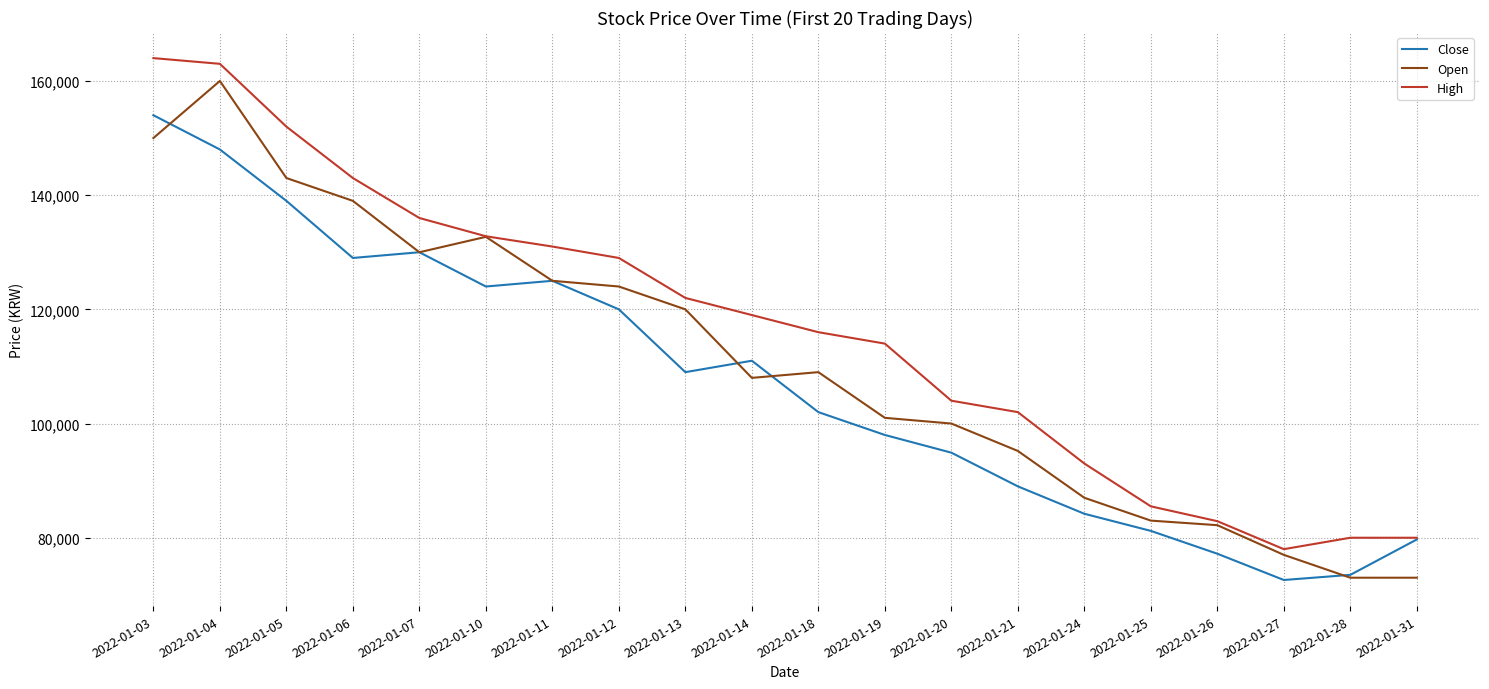

What is the greatest value displayed?

164000